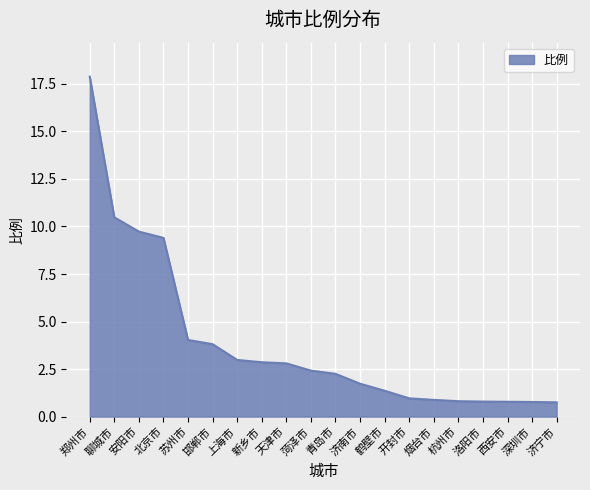

Is it true that the value at 邯郸市 is 3.8?

True